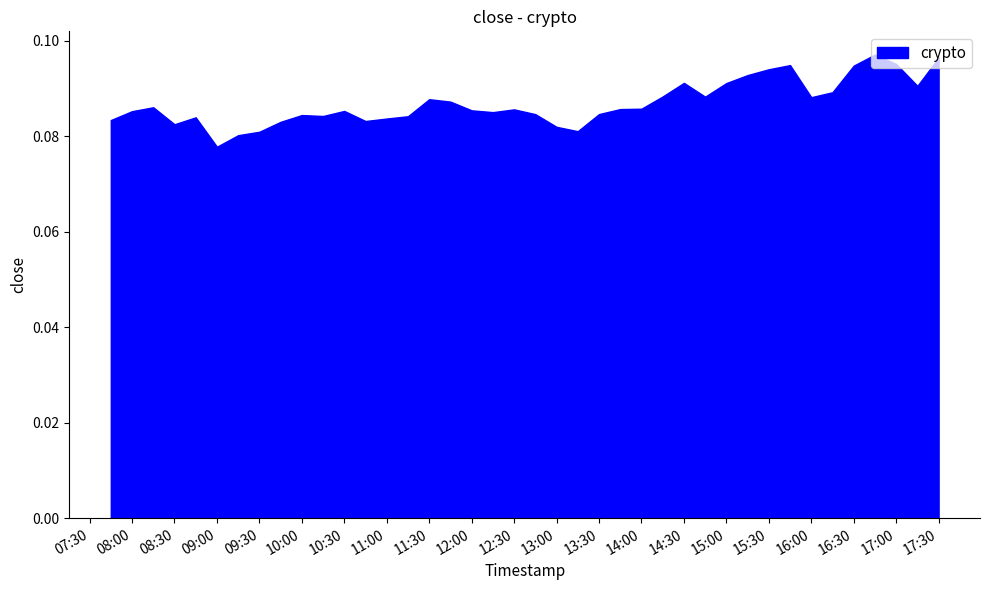

Reading left to right, list all the values displayed in this chart.

0=0.1	1=0.1	2=0.1	3=0.1	4=0.1	5=0.1	6=0.1	7=0.1	8=0.1	9=0.1	10=0.1	11=0.1	12=0.1	13=0.1	14=0.1	15=0.1	16=0.1	17=0.1	18=0.1	19=0.1	20=0.1	21=0.1	22=0.1	23=0.1	24=0.1	25=0.1	26=0.1	27=0.1	28=0.1	29=0.1	30=0.1	31=0.1	32=0.1	33=0.1	34=0.1	35=0.1	36=0.1	37=0.1	38=0.1	39=0.1